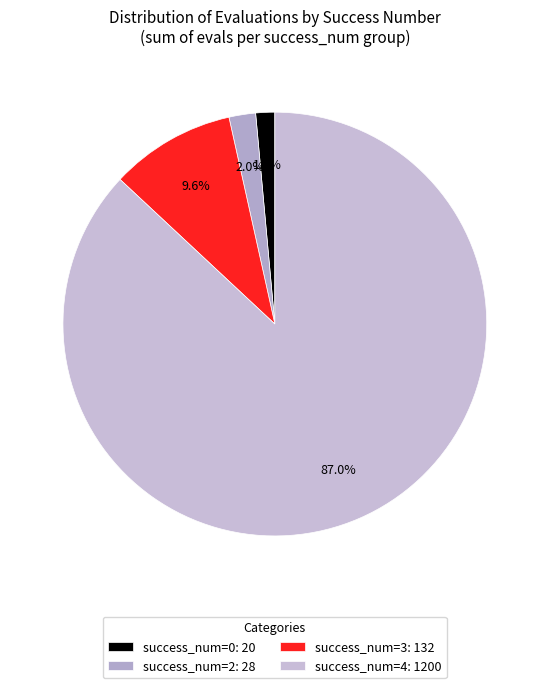

Which slice is the largest?

success_num=4: 1200